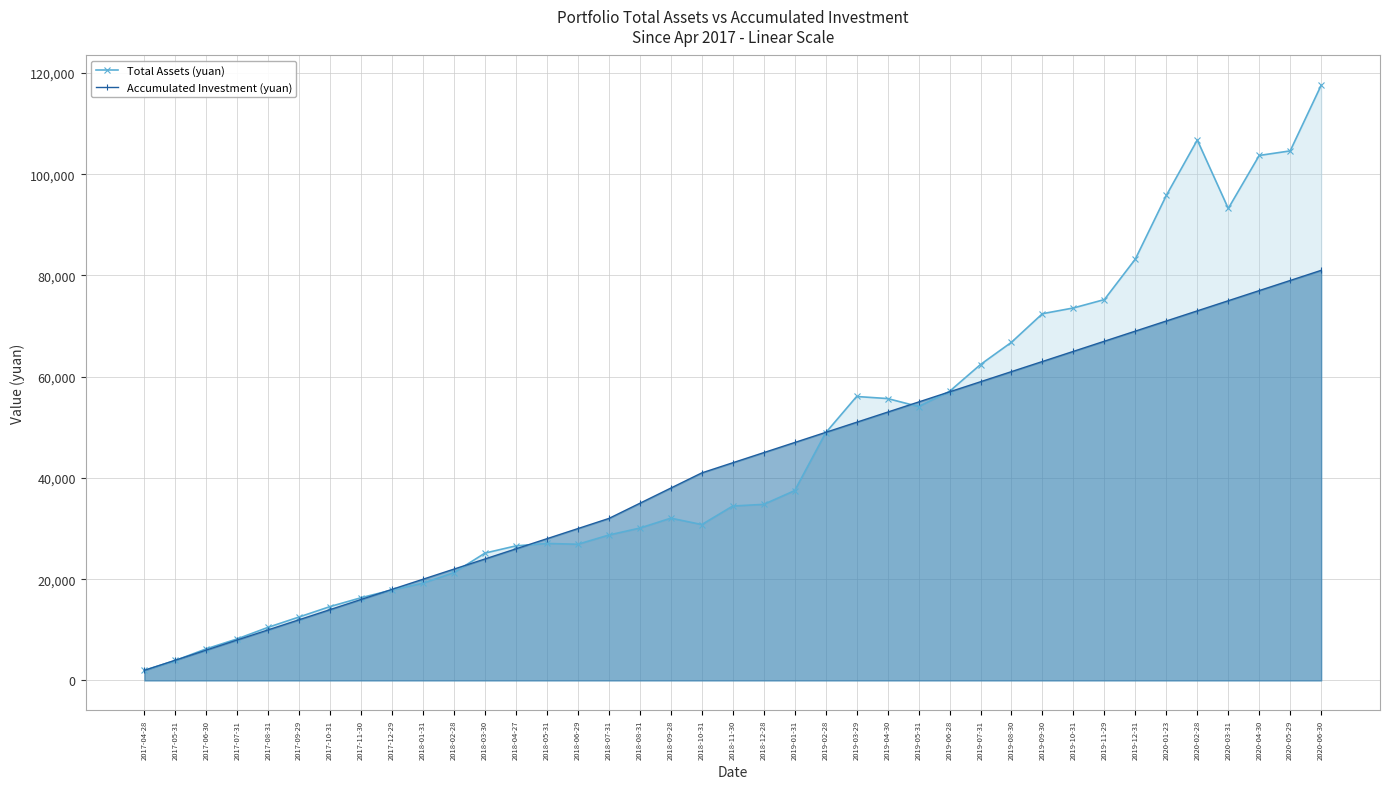

Reading left to right, list all the values displayed in this chart.

Total Assets (yuan): 2000.0	3943.9	6248.8	8212.9	10505.4	12544.5	14602.6	16346.8	17871.5	19215.3	21311.7	25162.1	26584.4	27060.3	26902.0	28727.1	30098.1	32054.2	30793.1	34451.9	34781.2	37499.8	48912.7	56083.7	55676.2	54100.6	57102.5	62400.4	66798.0	72440.3	73570.8	75227.0	83231.0	95797.7	106741.8	93224.0	103691.9	104592.9	117556.4
Accumulated Investment (yuan): 2000.0	4000.0	6000.0	8000.0	10000.0	12000.0	14000.0	16000.0	18000.0	20000.0	22000.0	24000.0	26000.0	28000.0	30000.0	32000.0	35000.0	38000.0	41000.0	43000.0	45000.0	47000.0	49000.0	51000.0	53000.0	55000.0	57000.0	59000.0	61000.0	63000.0	65000.0	67000.0	69000.0	71000.0	73000.0	75000.0	77000.0	79000.0	81000.0